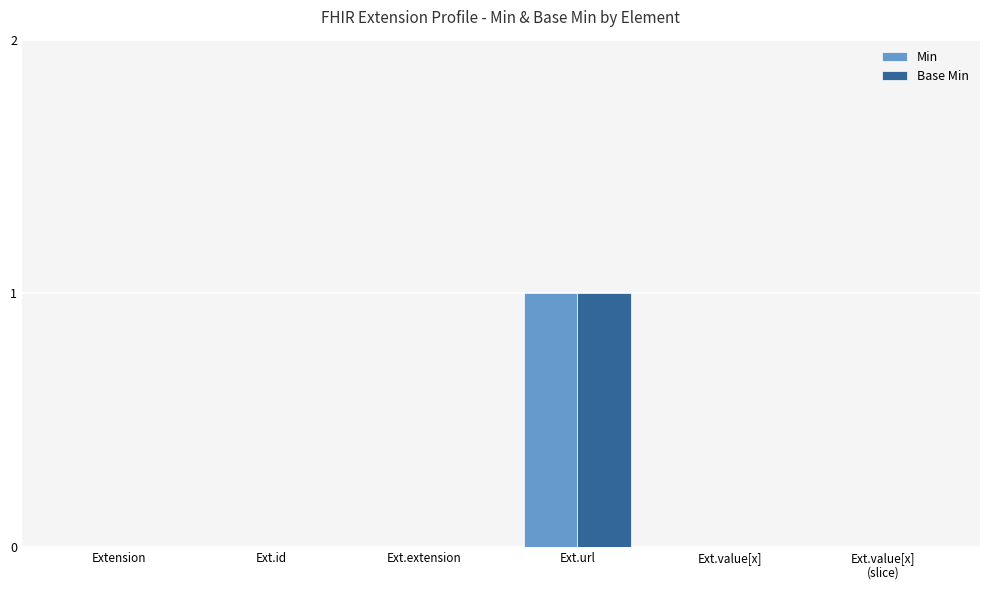

How many data points does each series have?

6